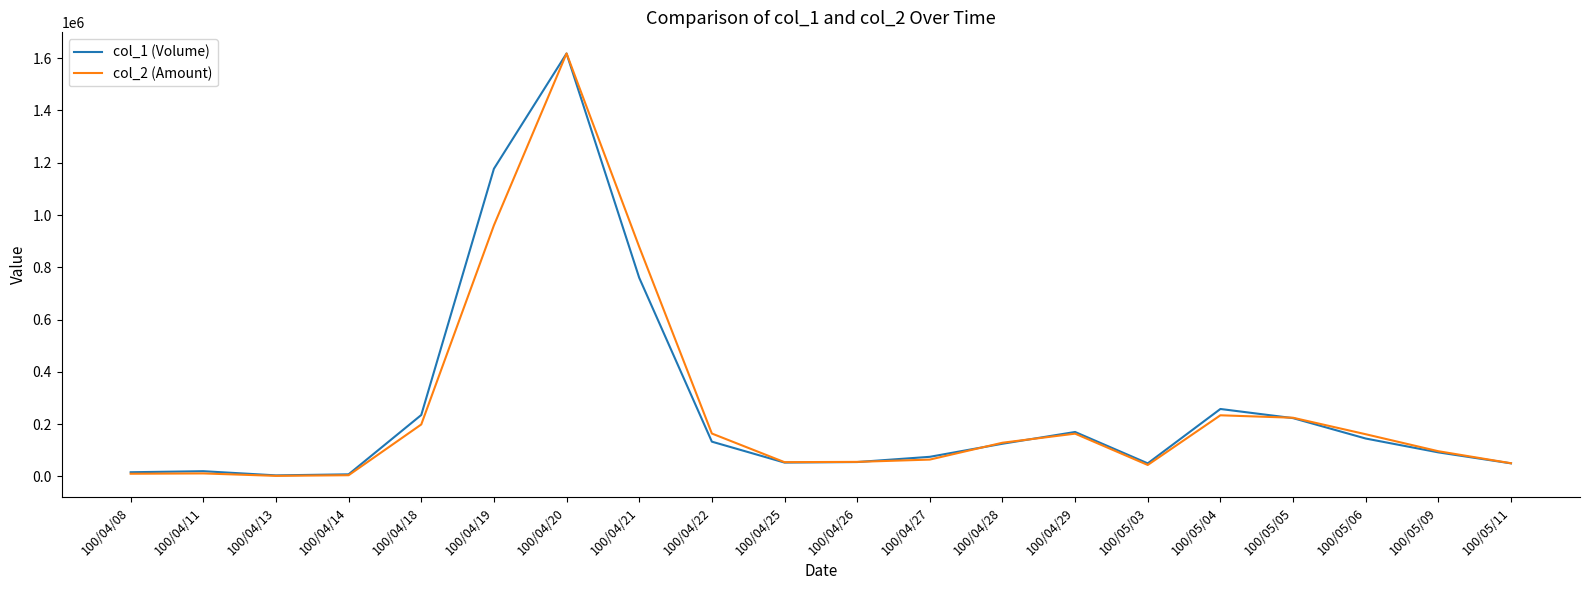

At how many categories does at least one series exceed 1029667?

2